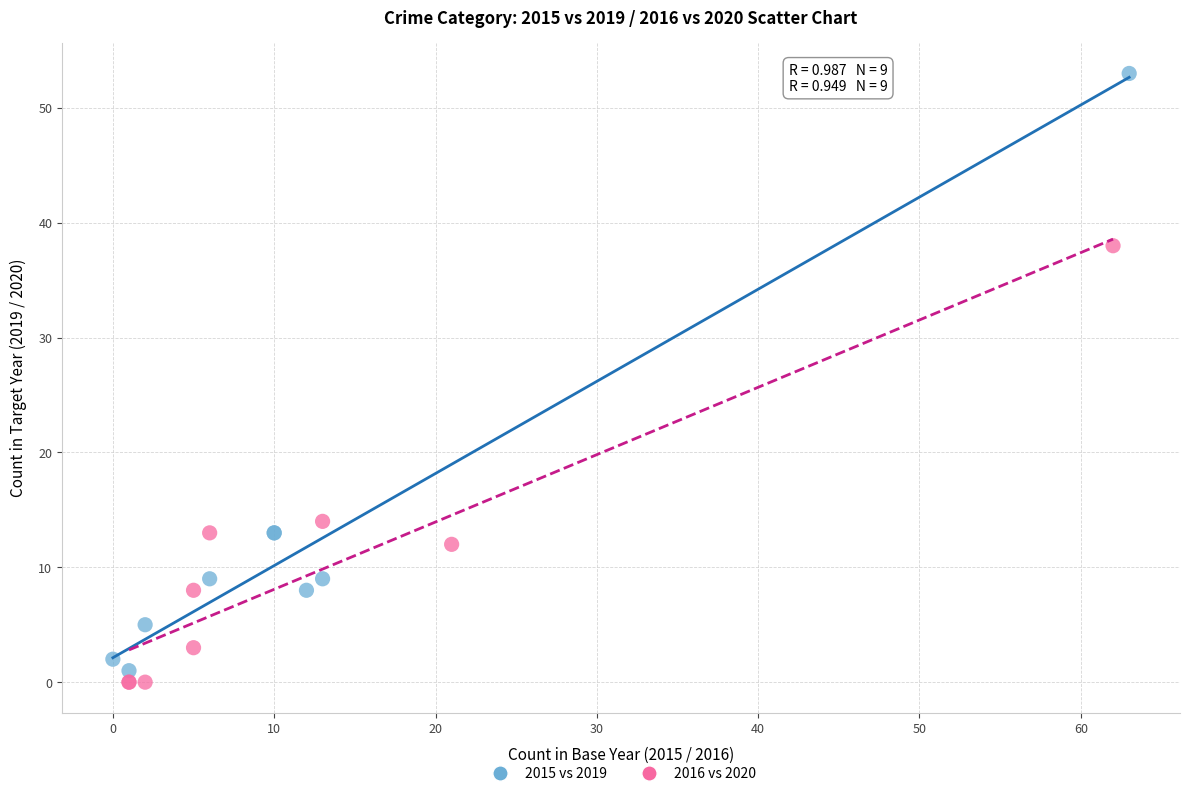

Which series reaches the maximum Y coordinate?

2015 vs 2019